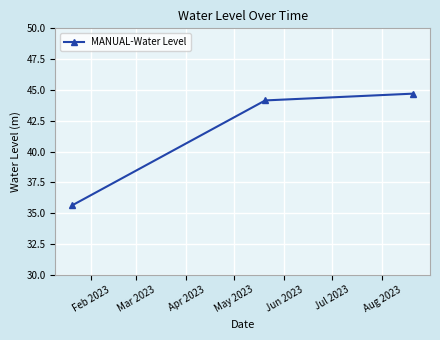

What is the minimum value shown in the chart?

35.7